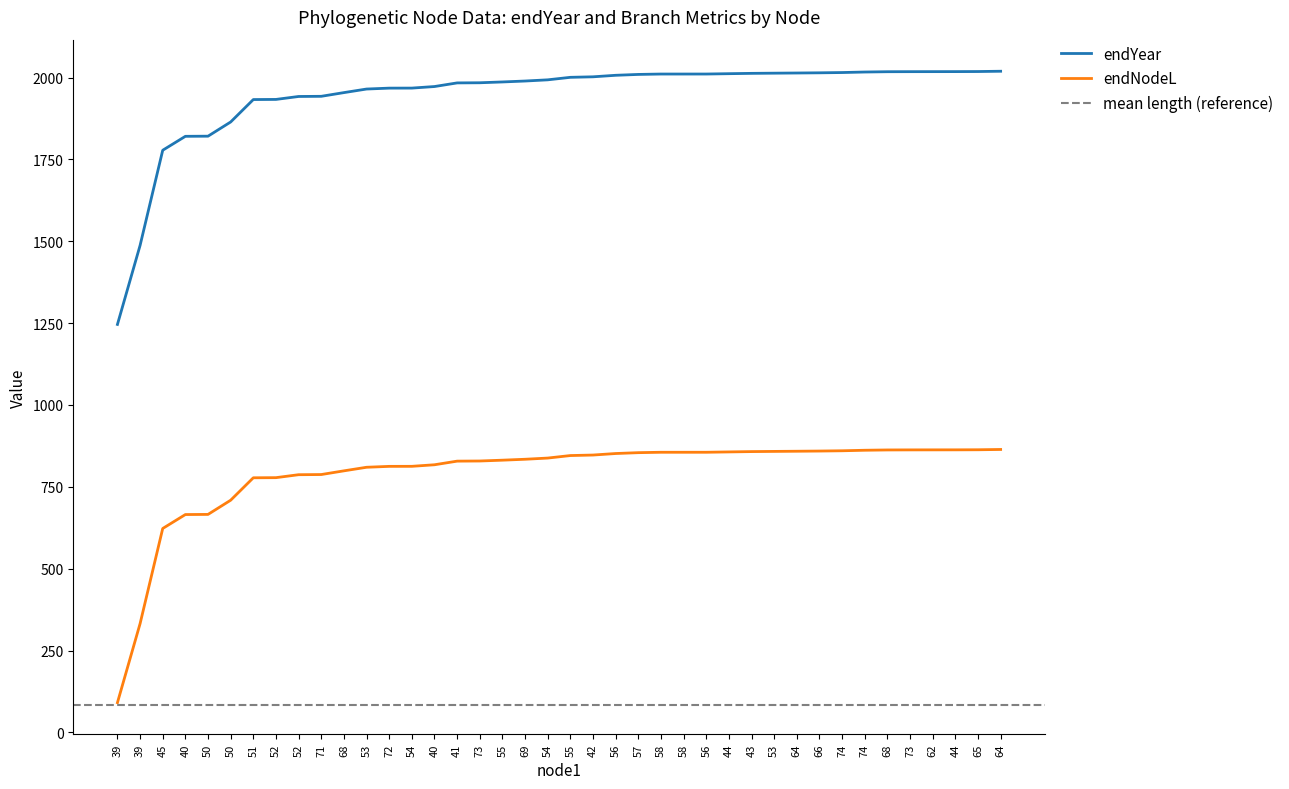

What is the greatest value displayed?

2019.5